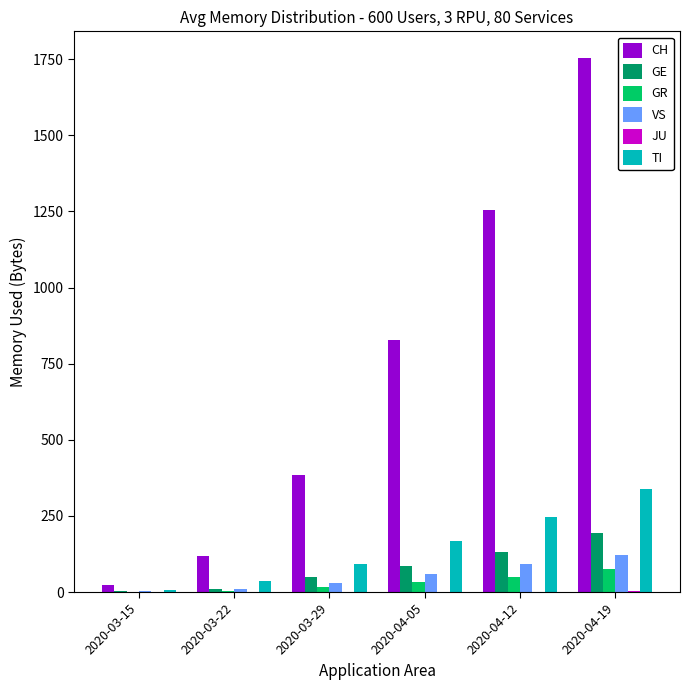

What is the spread (max minus min) of values at 2020-03-29?

384